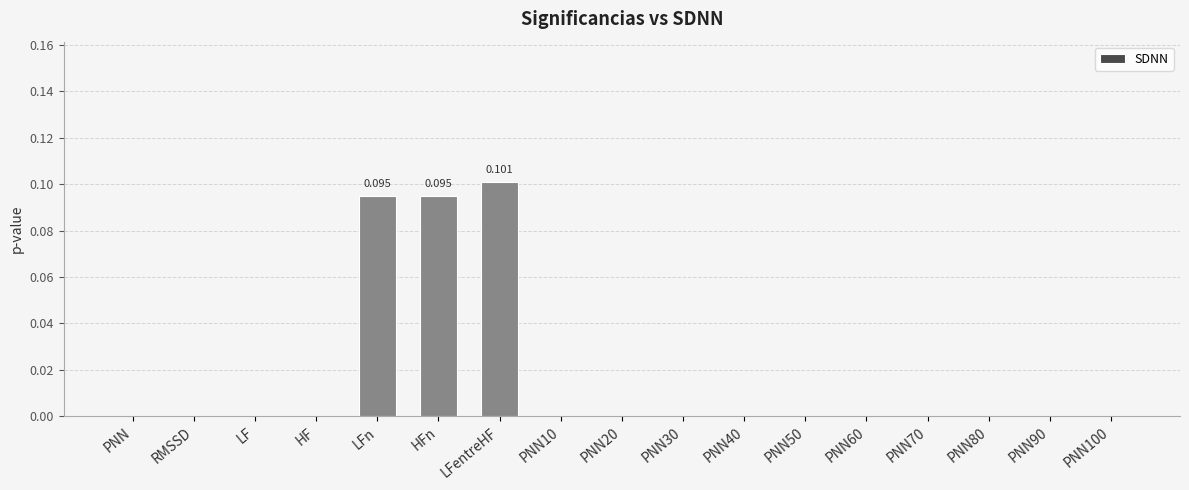

Which label corresponds to the largest value in the chart?

LFentreHF